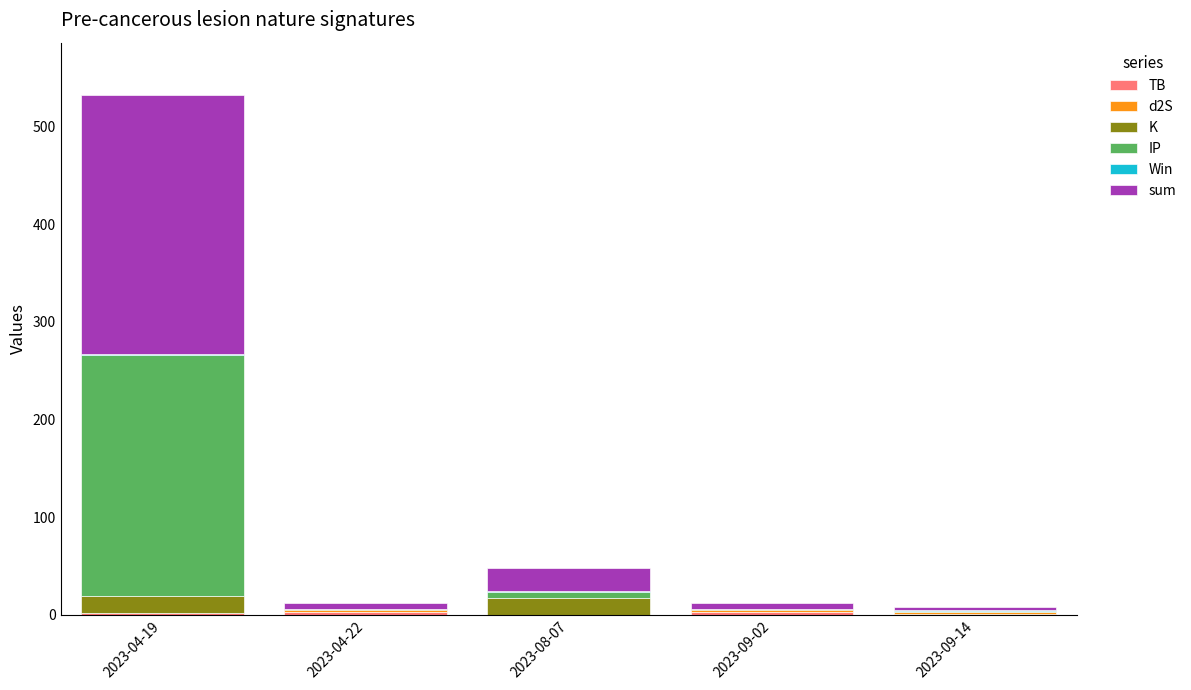

Are the bars grouped side by side (vs. stacked)?

No